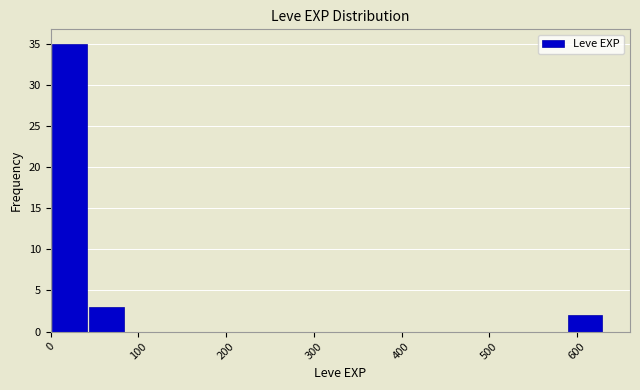

How tall is the bar that spans 40 to 80 on the x-axis? Neither the bar edges nor the heights are printed on the chart, so give them approximately, as read against the axes.

3